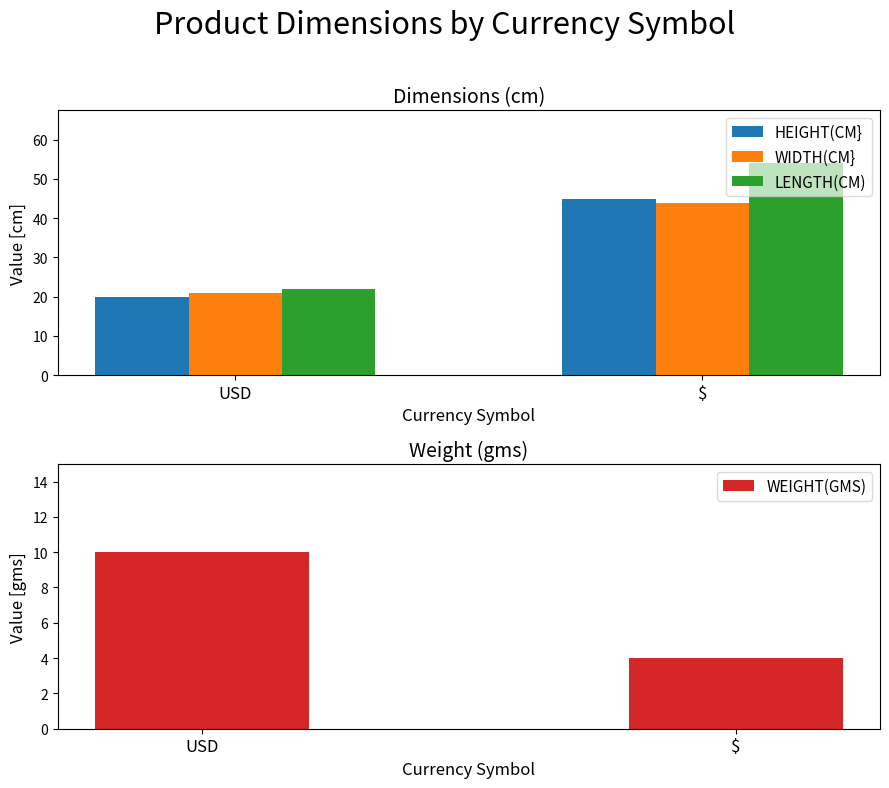

Reading right to left, transcribe all the data shown in this chart.

HEIGHT(CM}: 45	20
WIDTH(CM}: 44	21
LENGTH(CM): 54	22
WEIGHT(GMS): 4	10